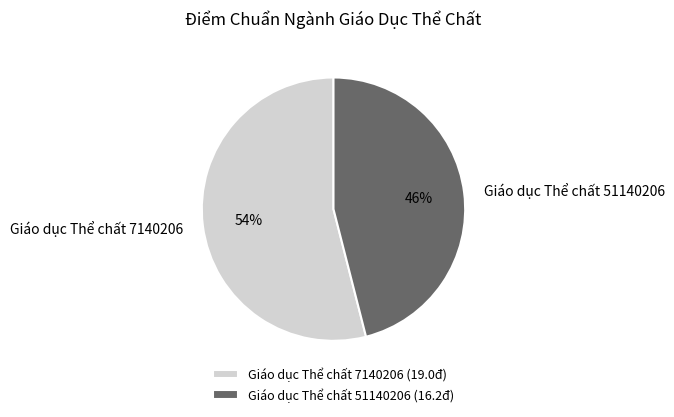

How many segments does this pie chart have?

2